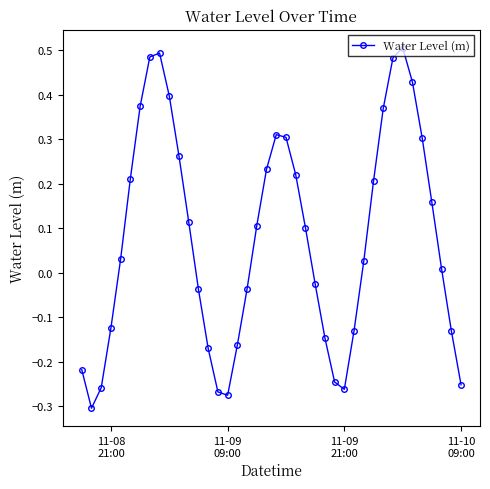

True or false: there are more than 1 points higher than both neighbors.

True